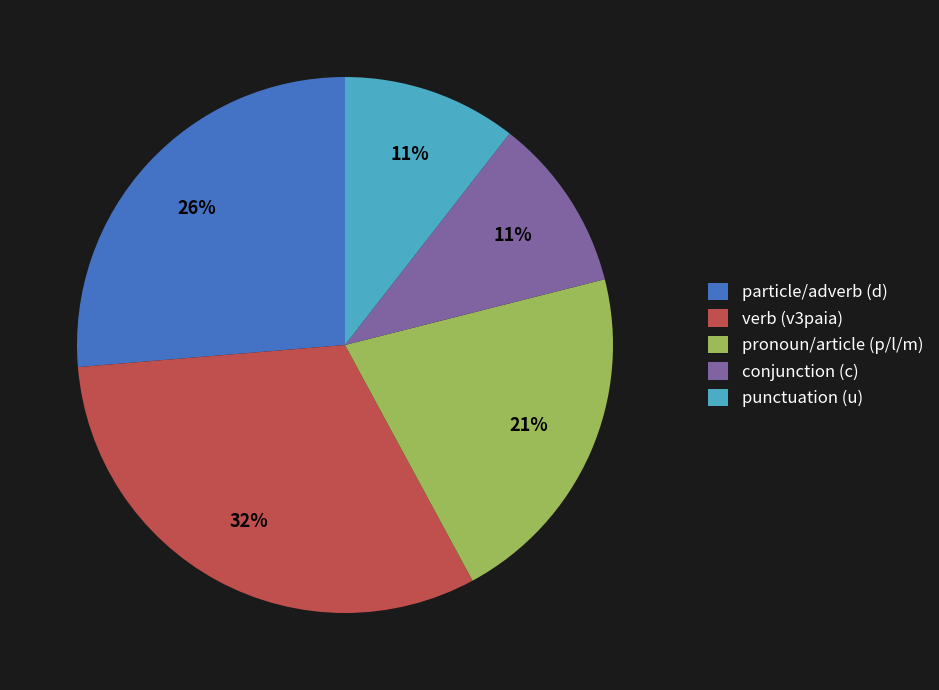

Which slice is the largest?

verb (v3paia)